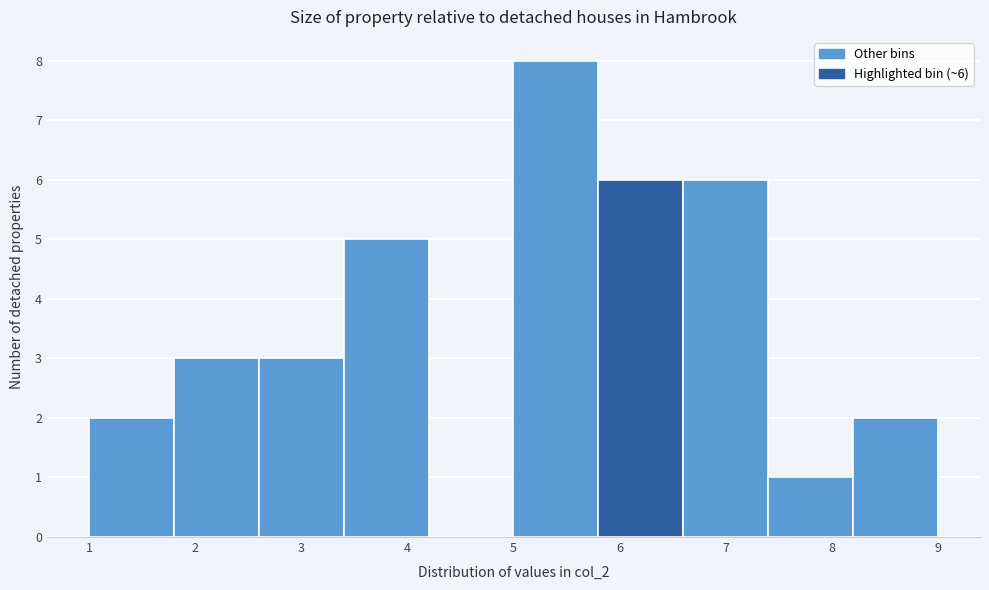

Which range on the x-axis has the tallest bar?

5.0 to 5.8